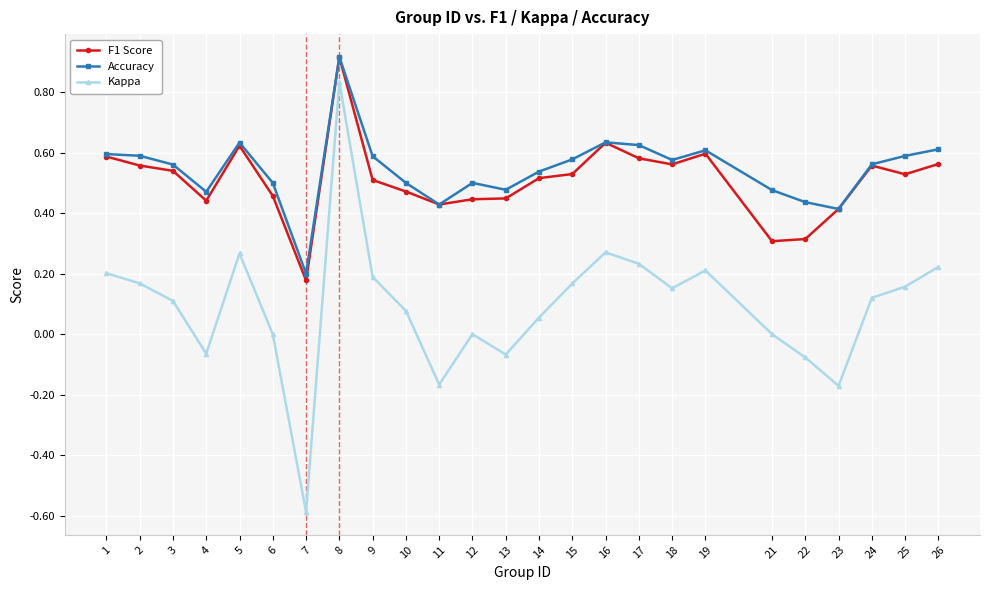

Which category has the highest value in the Accuracy series?

8